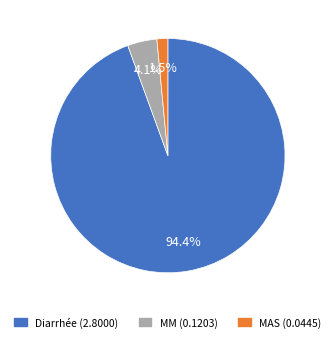

To the nearest percent, what is the combined percentage of MAS and Diarrhée?

96%